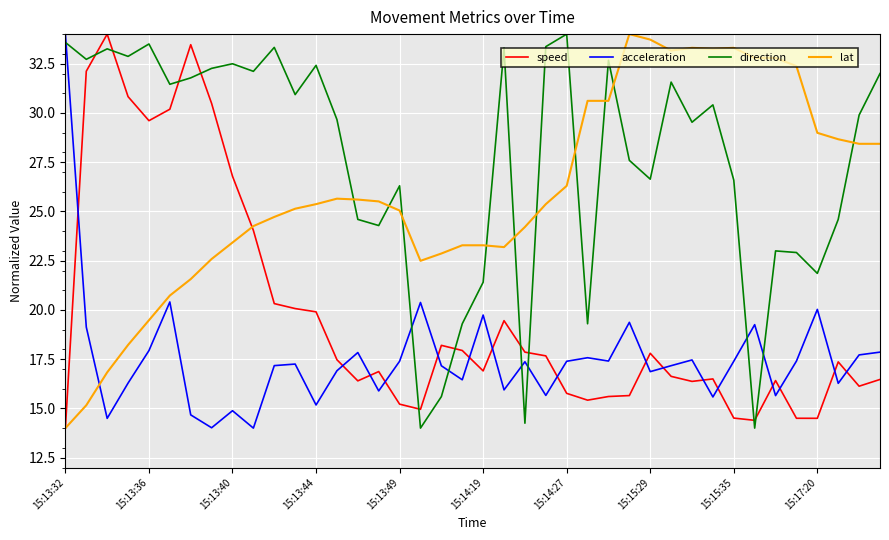

True or false: speed and acceleration intersect in this chart.

True